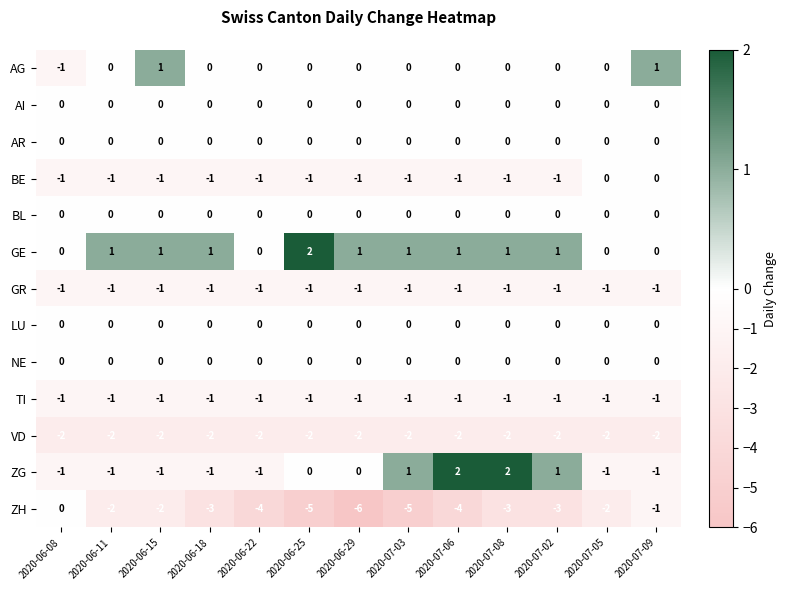

Where is GR nearest to the value -1?

2020-06-08